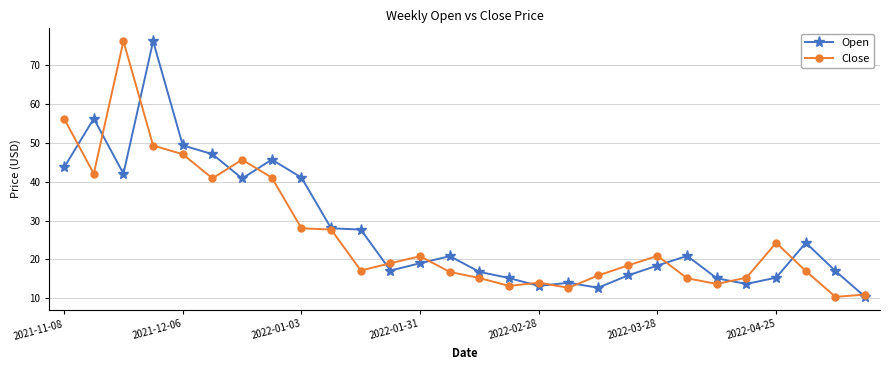

What is the sum of all Close values?

745.1